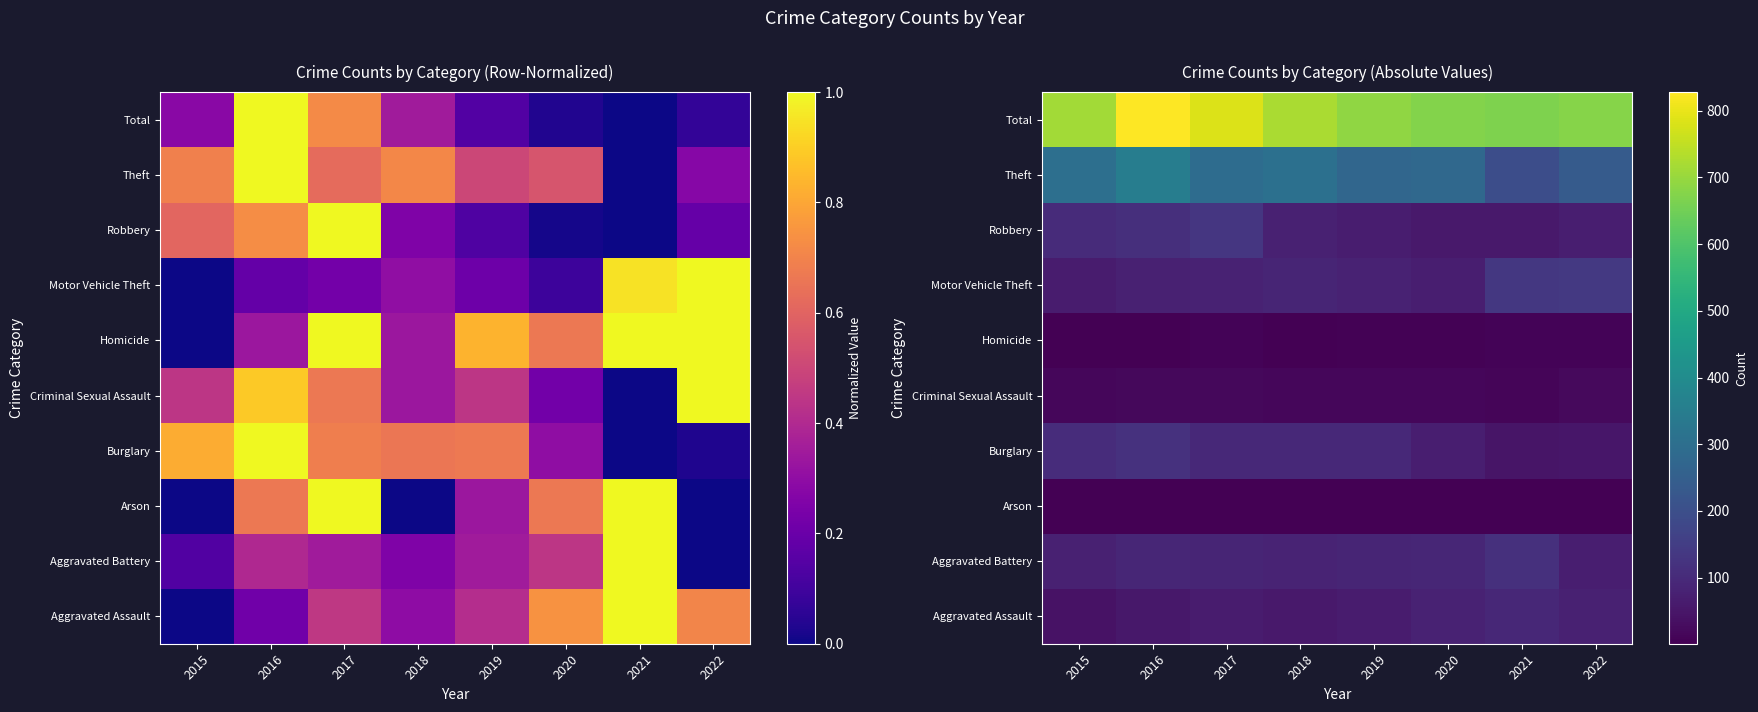

How many data points does each series have?

8